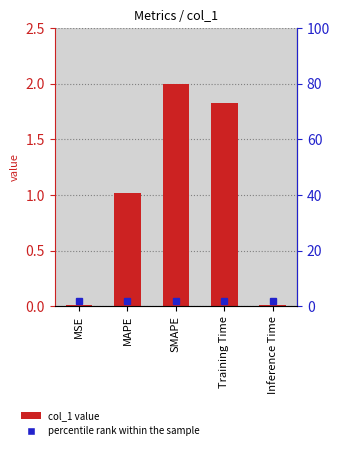

What is the difference between the maximum and minimum values?

2.0